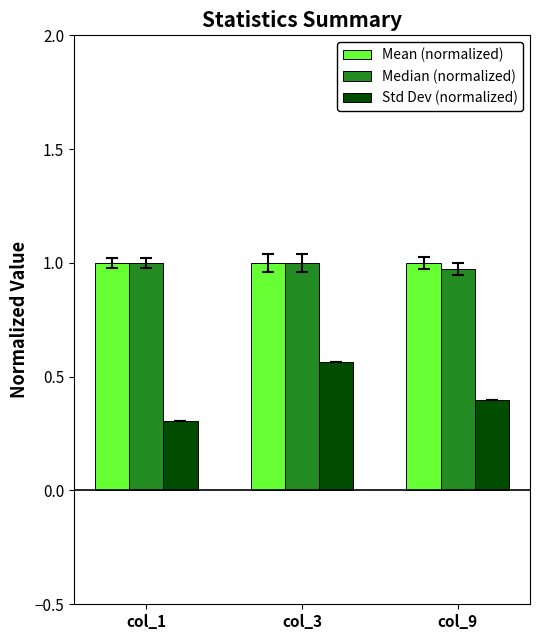

What is the value of the Std Dev (normalized) bar at the 1st from the left?

0.3